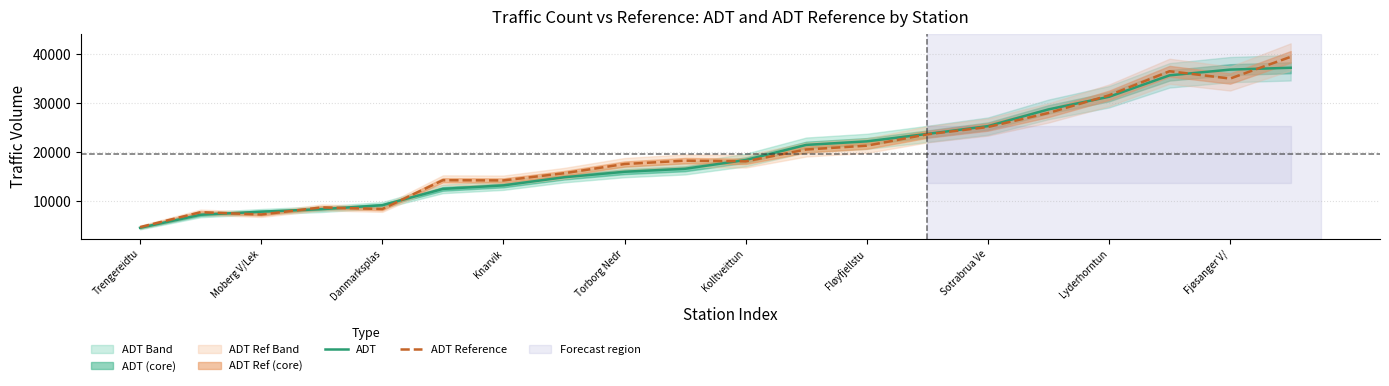

True or false: ADT has a value of 25965 at Torborg Nedr.

False